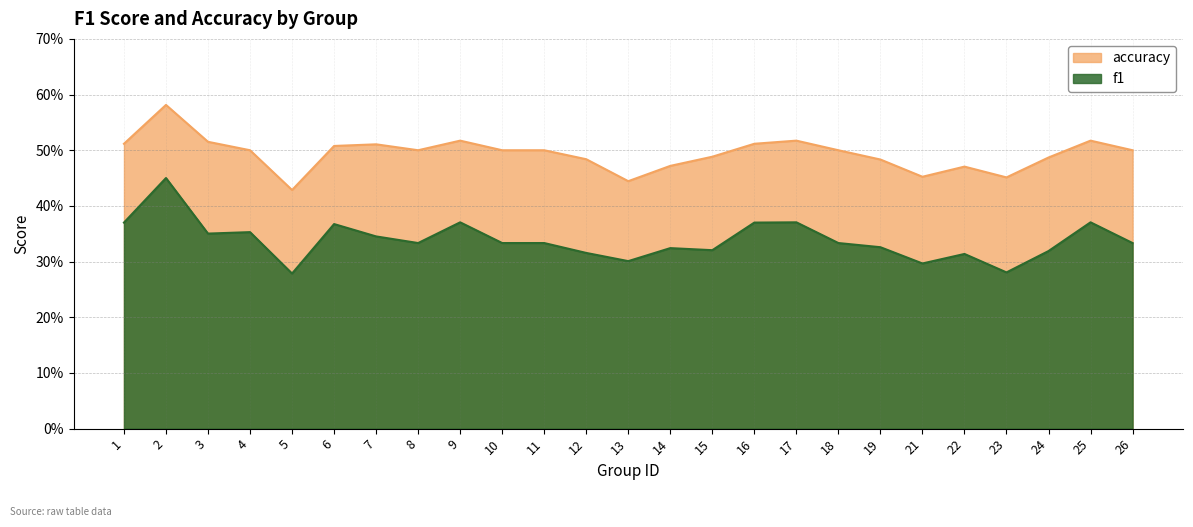

Does the chart display data point markers on the line(s)?

No